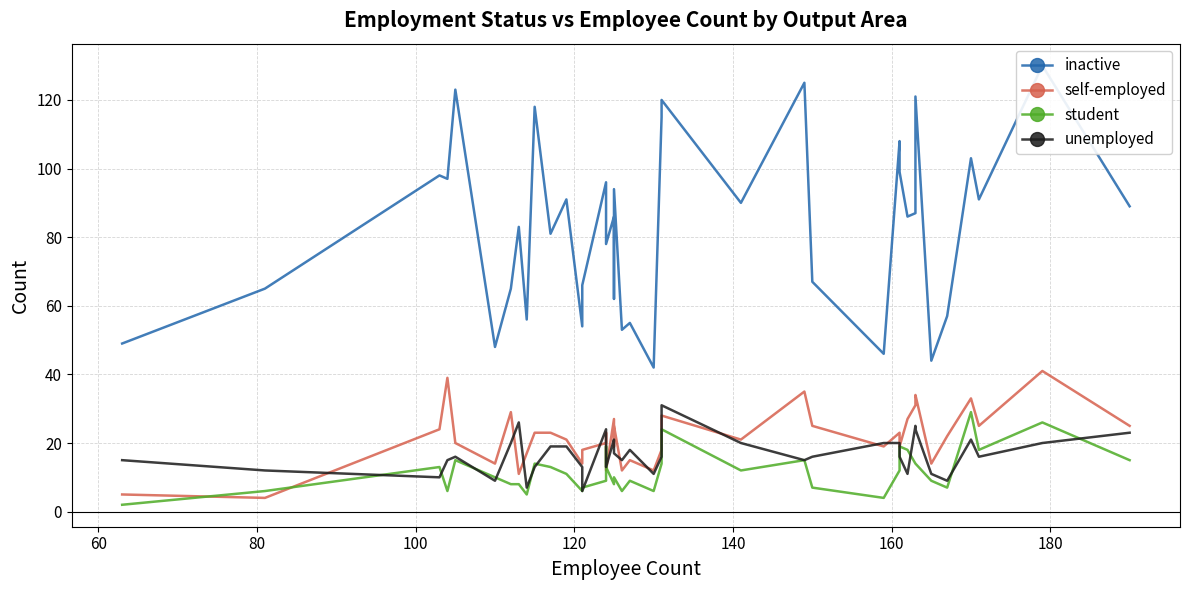

Reading left to right, what are all the values shown in this chart?

inactive: 49	65	98	97	123	48	65	83	56	118	81	91	54	66	96	82	78	86	62	94	53	55	42	115	120	90	125	67	46	108	99	86	87	121	44	57	103	91	130	89
self-employed: 5	4	24	39	20	14	29	11	17	23	23	21	14	18	20	23	12	27	19	25	12	15	12	18	28	21	35	25	19	23	19	27	31	34	14	22	33	25	41	25
student: 2	6	13	6	15	10	8	8	5	14	13	11	6	7	9	19	13	8	10	10	6	9	6	14	24	12	15	7	4	12	19	18	14	14	9	7	29	18	26	15
unemployed: 15	12	10	15	16	9	20	26	7	13	19	19	13	6	24	18	13	21	19	17	15	18	11	16	31	20	15	16	20	20	16	11	25	24	11	9	21	16	20	23